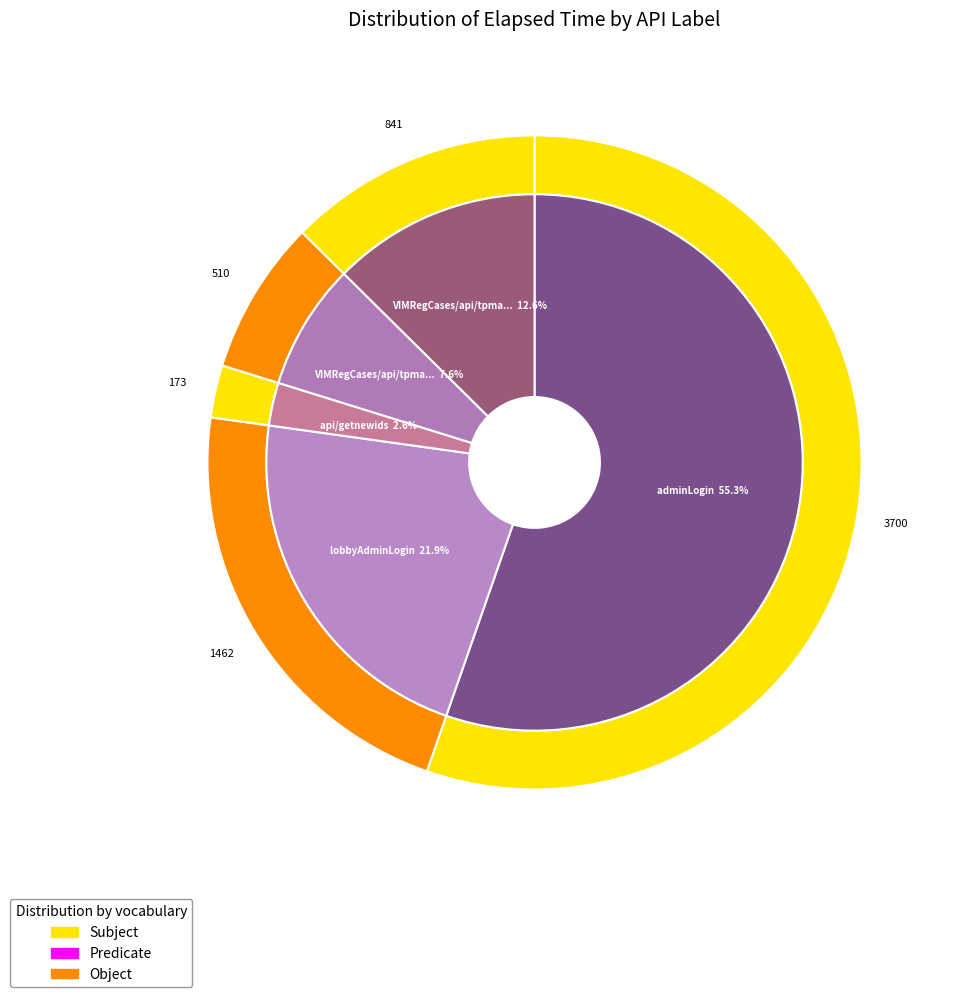

Is there any slice that represents more than half of the pie?

Yes